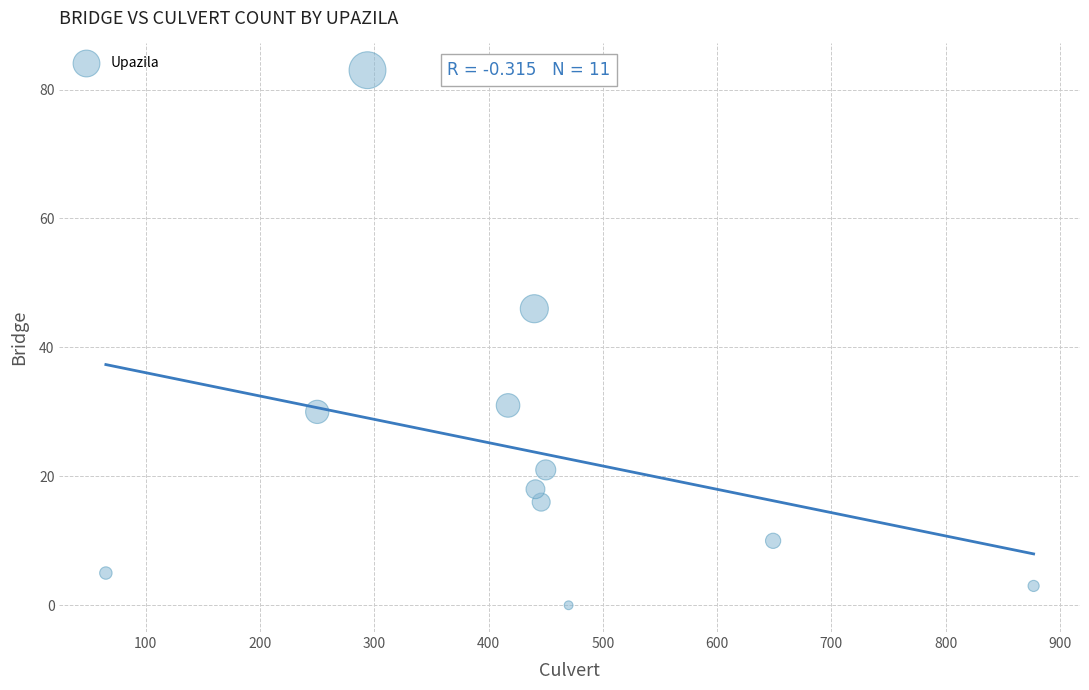

What is the average Y value?

24